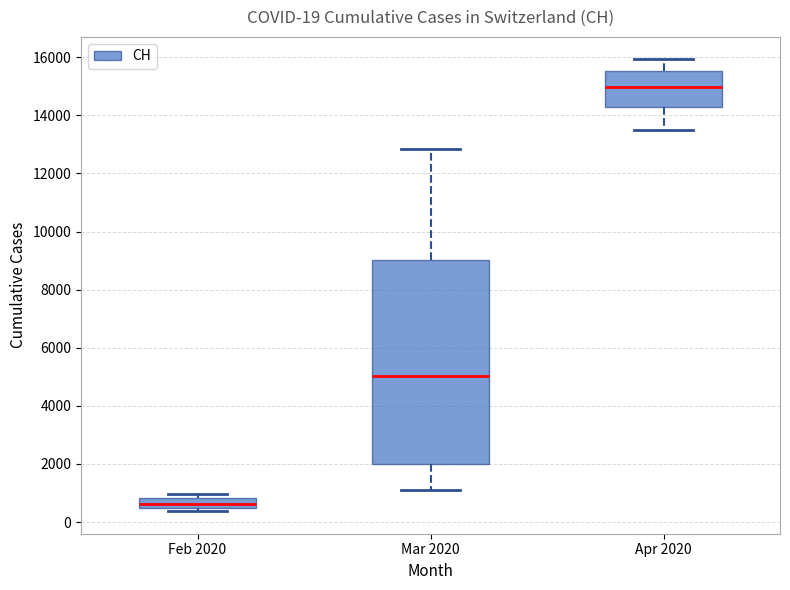

Which box has the lowest median line?

Feb 2020